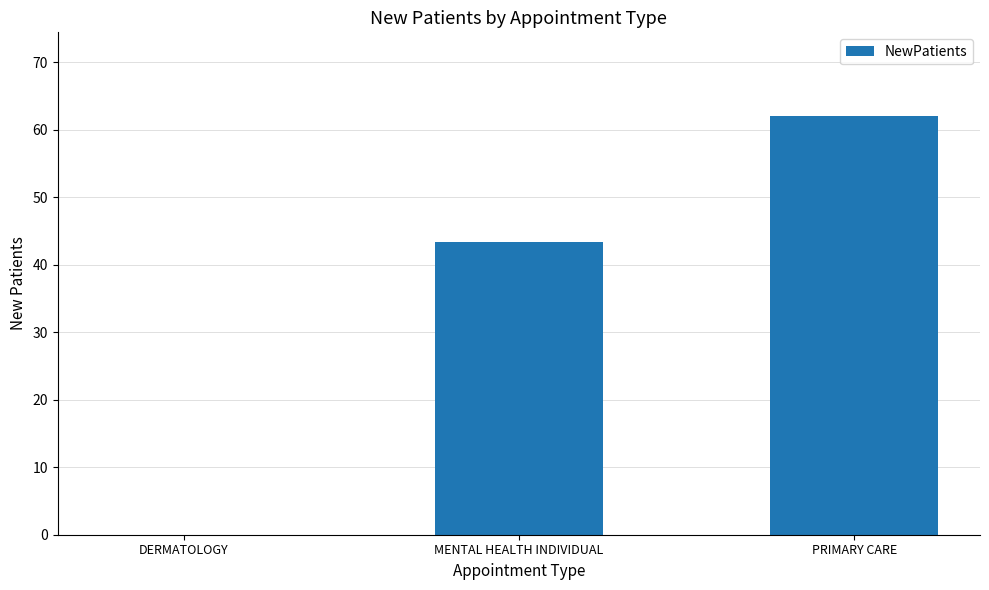

What is the difference between the values at PRIMARY CARE and DERMATOLOGY?

62.0